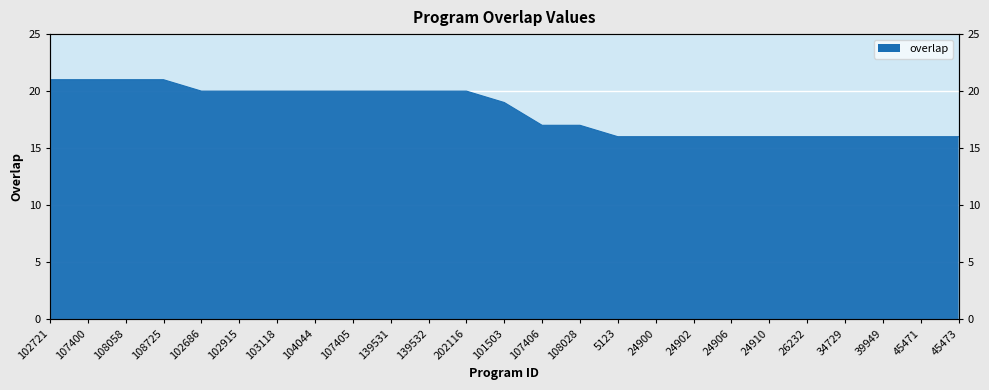

How many data points does each series have?

25